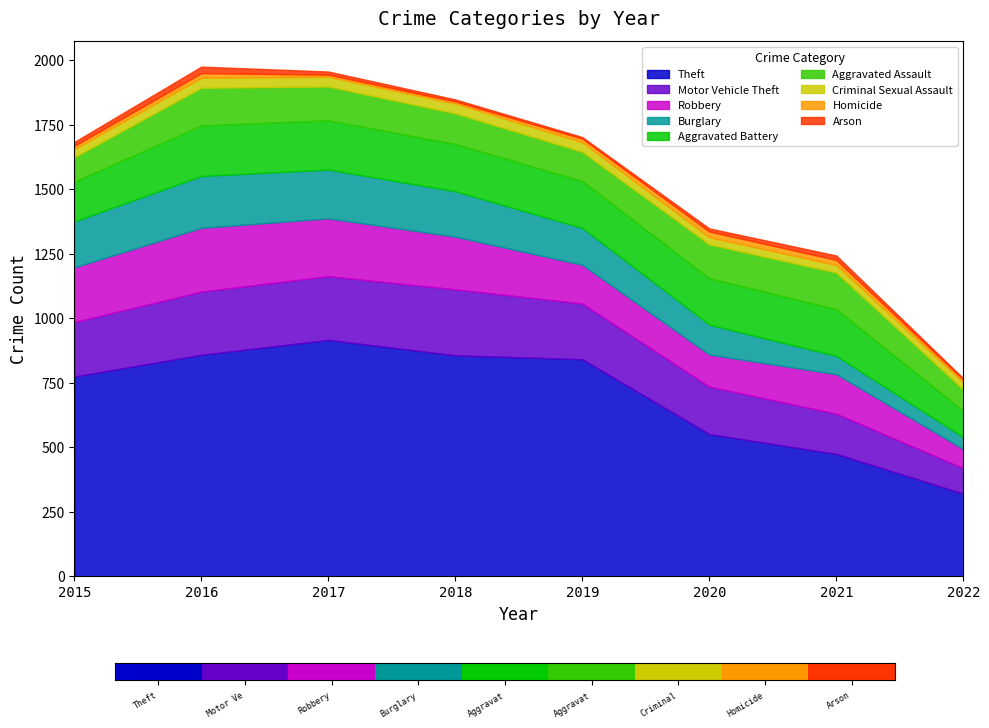

The value of Theft at 2017 is 916. True or false?

True